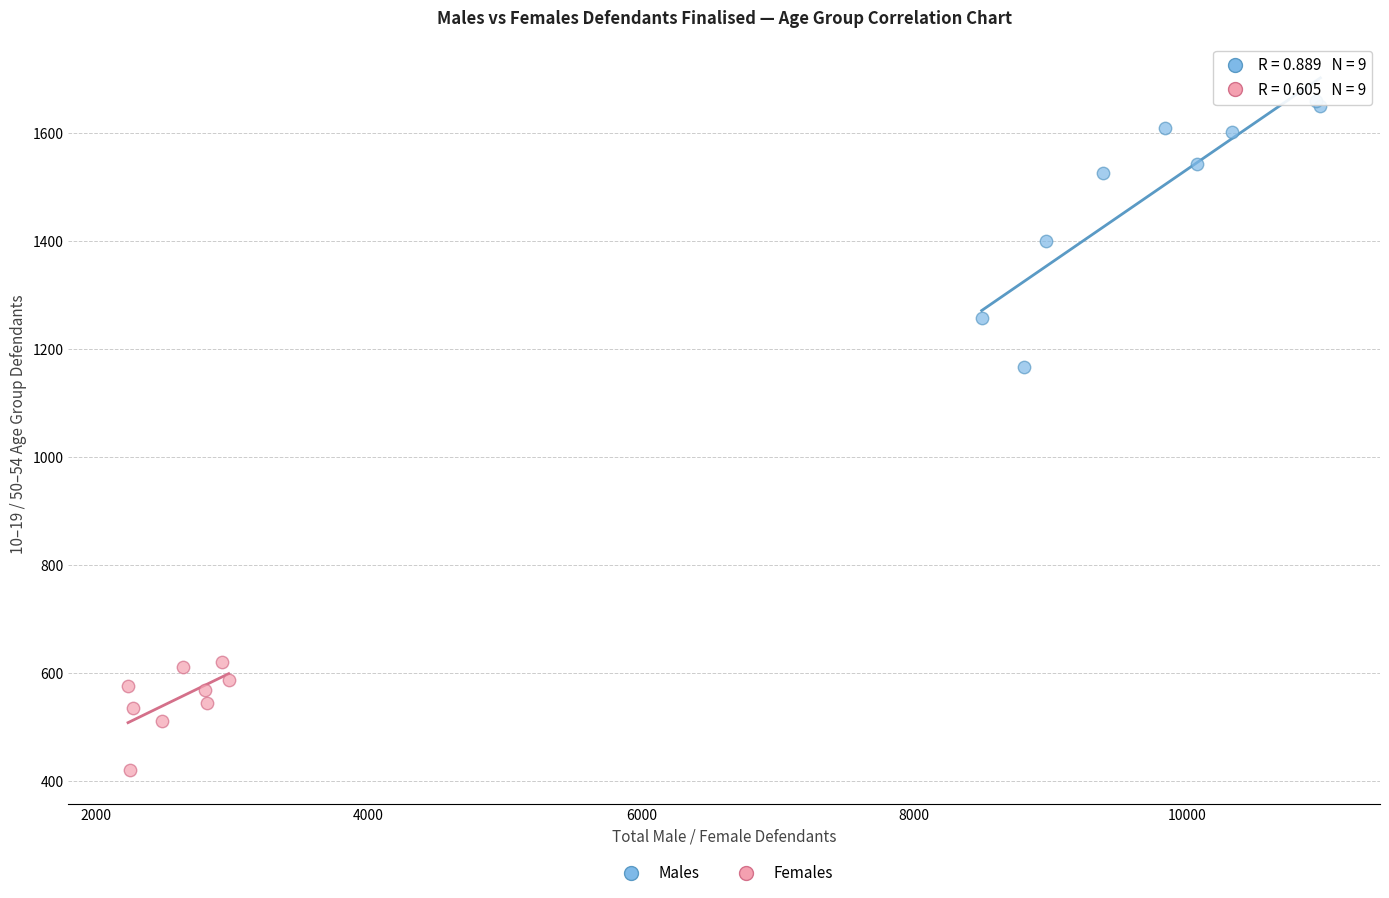

Which series reaches the minimum Y coordinate?

Females